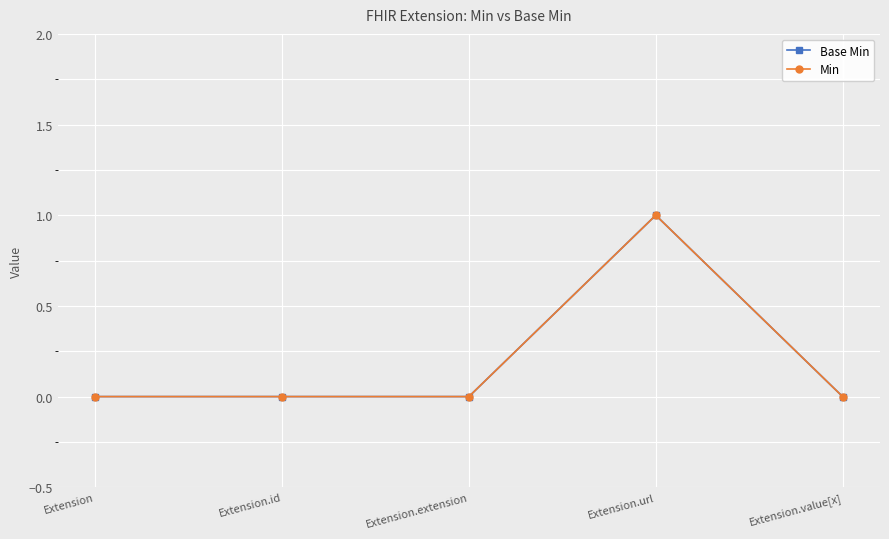

Rank the series at Extension.value[x] from lowest to highest value.

Base Min, Min